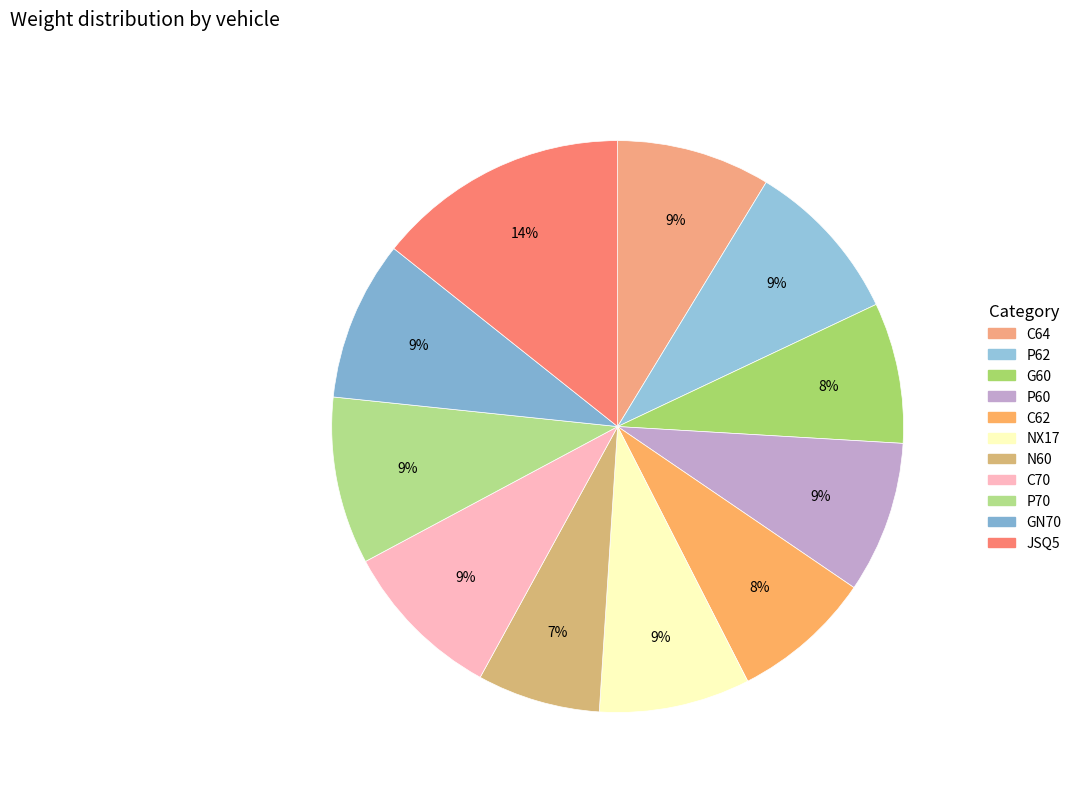

How many slices are in this pie chart?

11